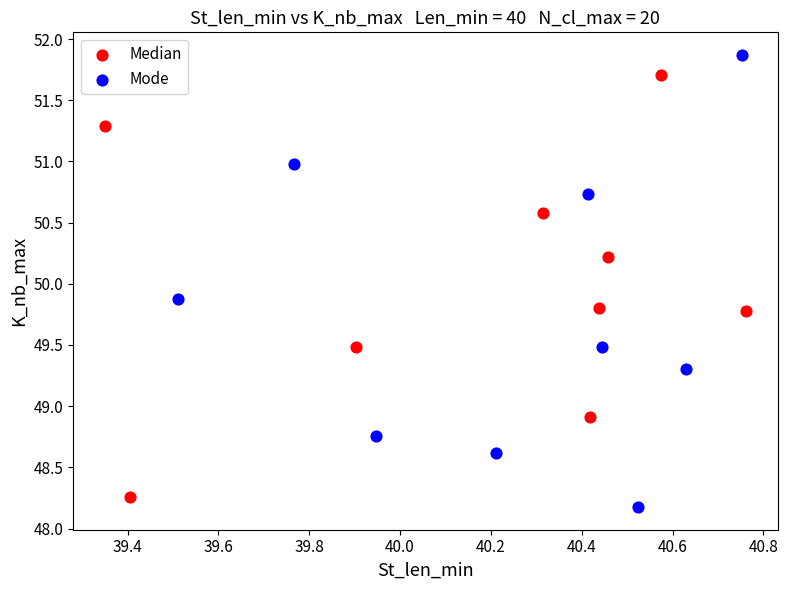

Which series contains the lowest Y value?

Mode